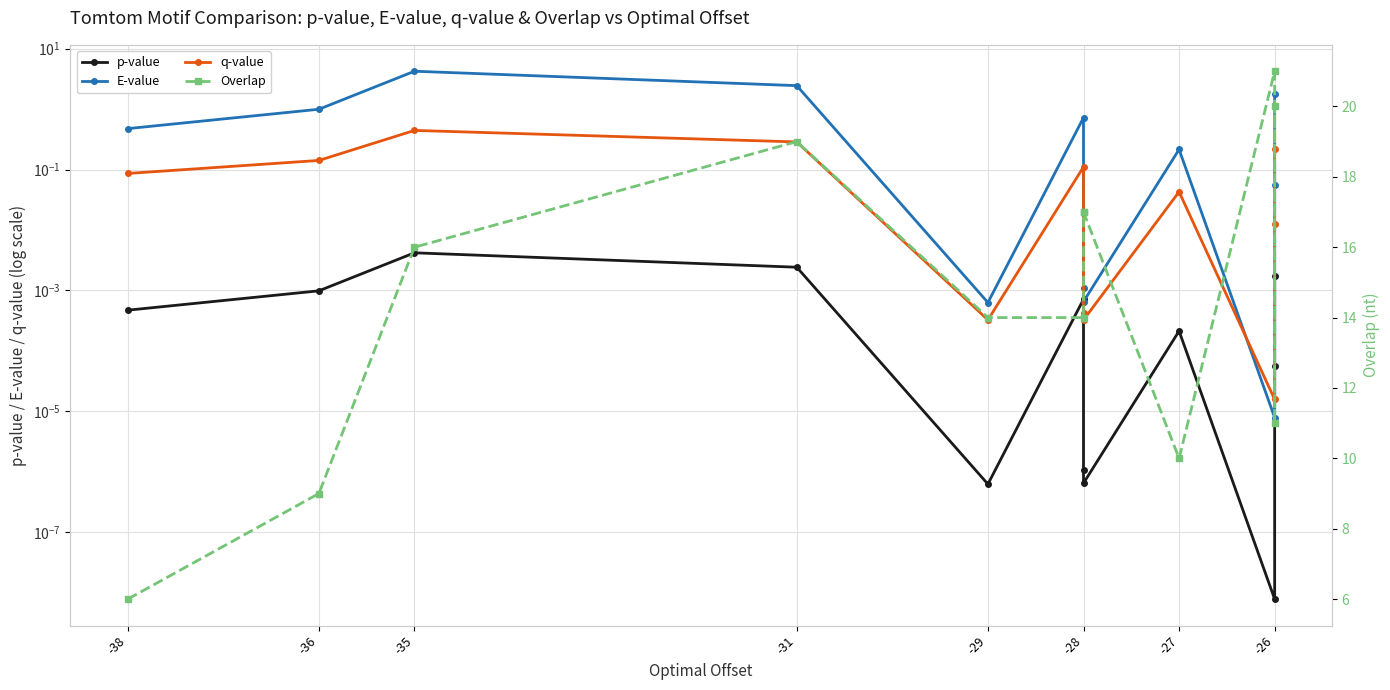

Is it true that q-value equals 0.4 at -31?

False